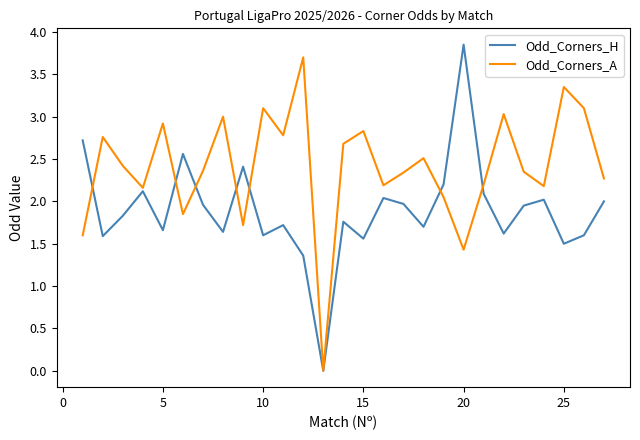

Which series has the largest total across all categories?

Odd_Corners_A